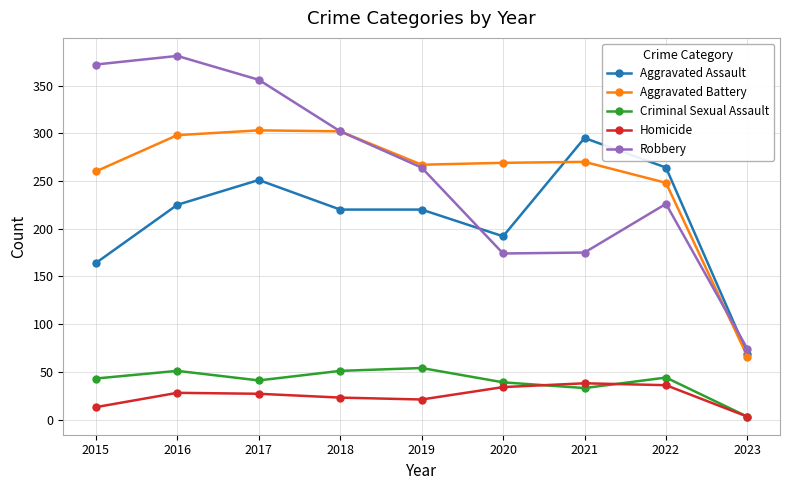

The value of Homicide at 2021 is 38. True or false?

True